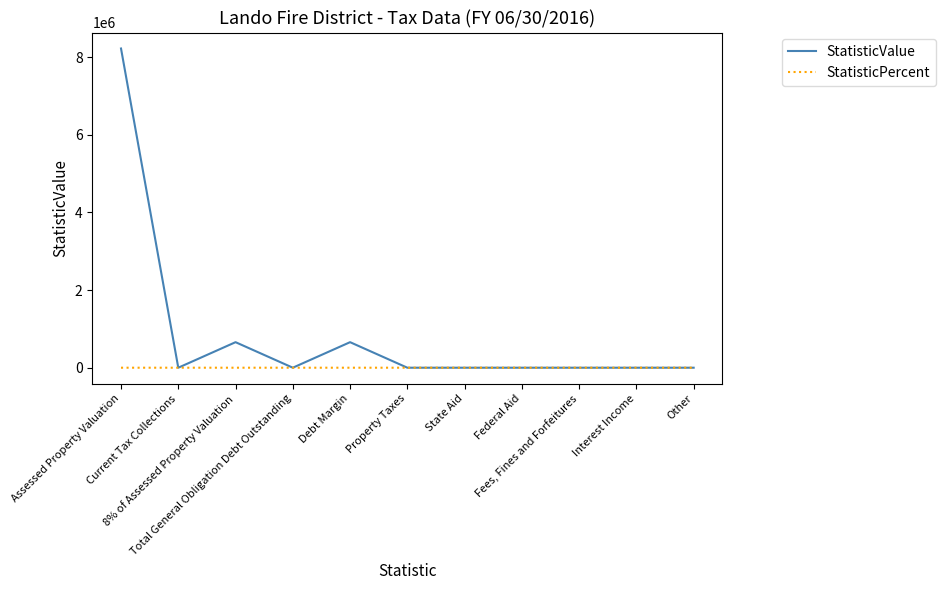

At which category is the sum across all series the highest?

Assessed Property Valuation